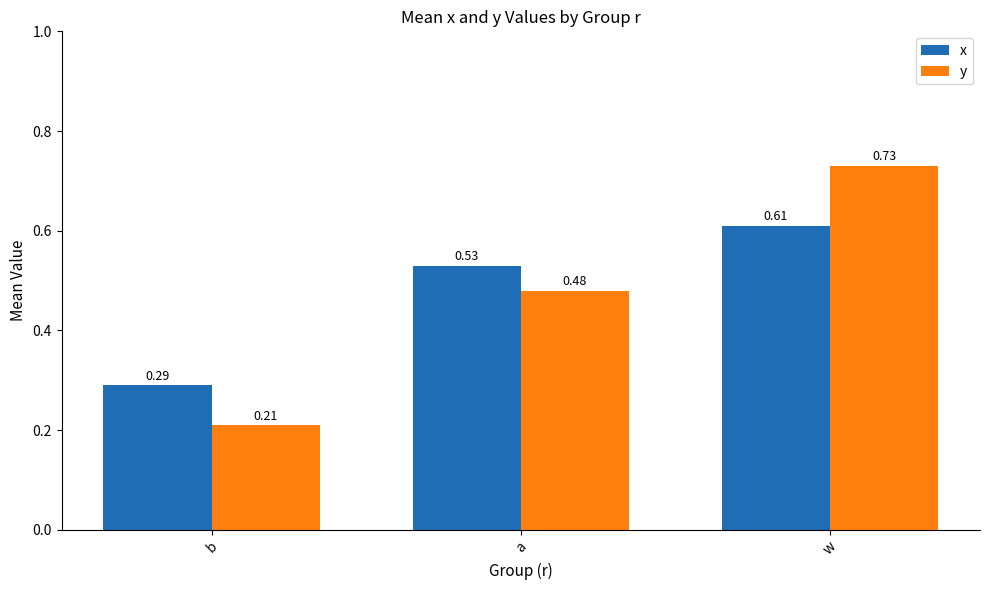

Are the bars horizontal?

No